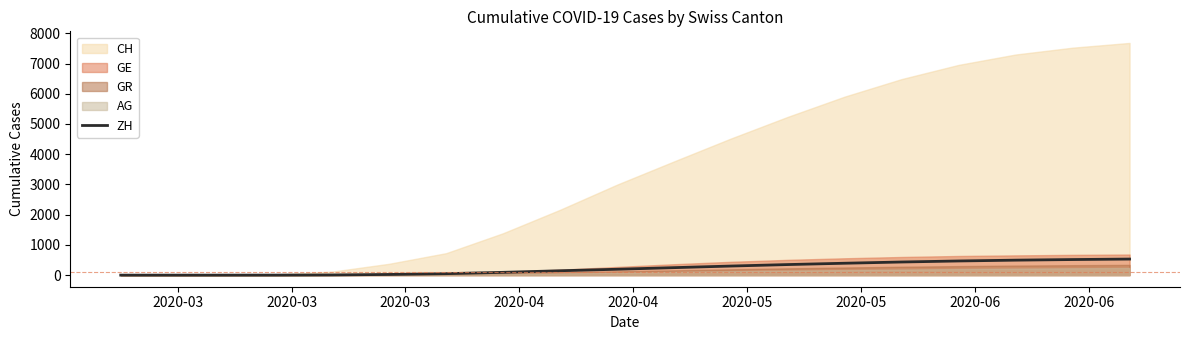

The value at 2020-03 is -318. True or false?

False